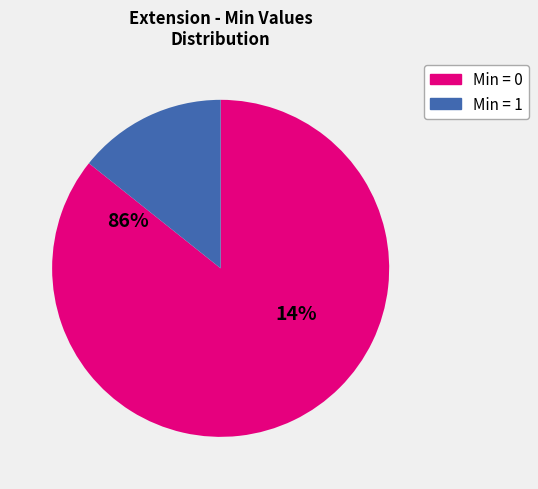

Is Extension.value[x] valueCodeableConcept the majority of the pie?

No